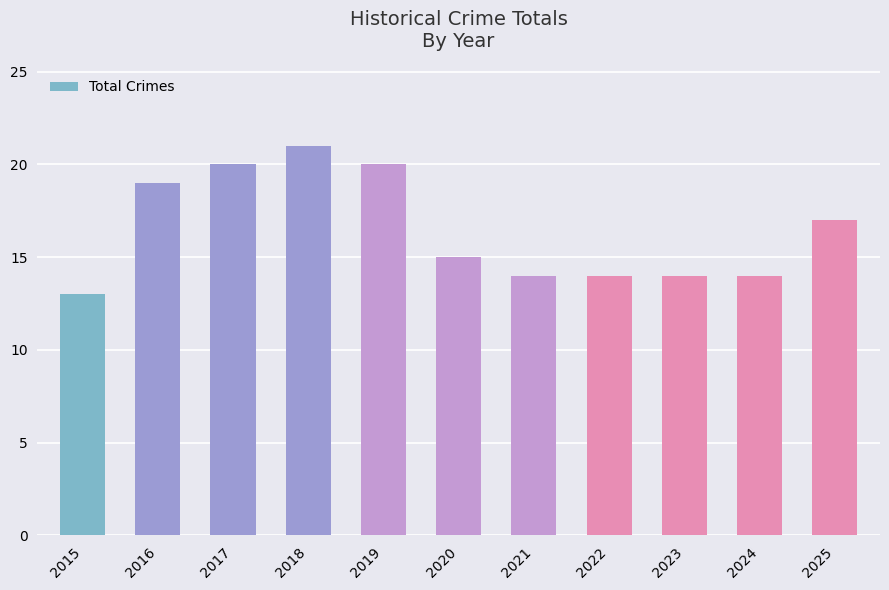

What is the maximum value shown in the chart?

21